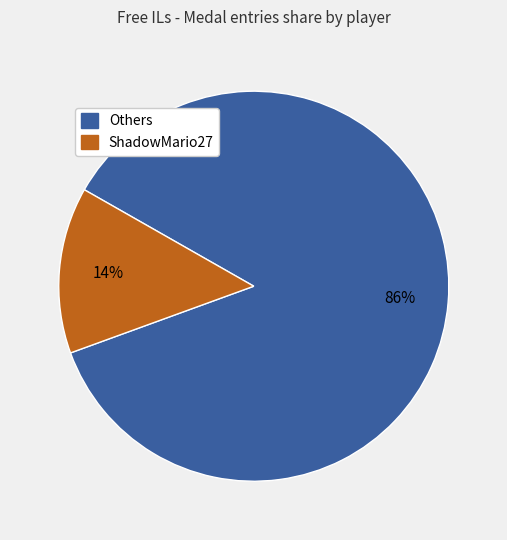

Does any single category account for the majority?

Yes